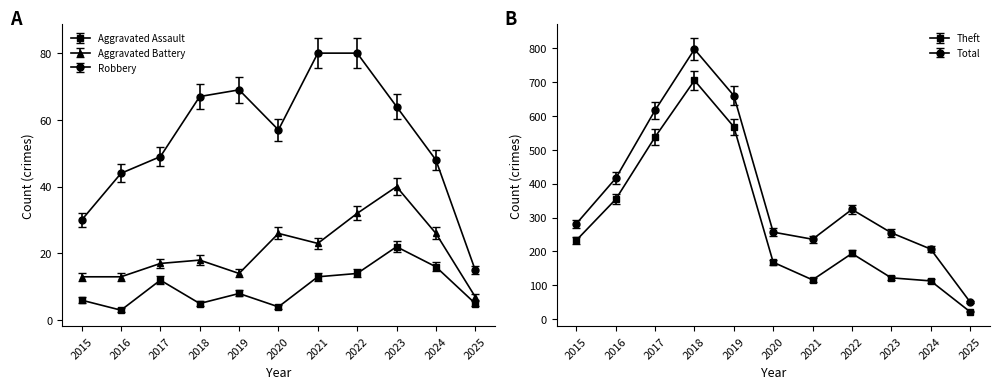

What is the sum of all Theft values?

3133.0